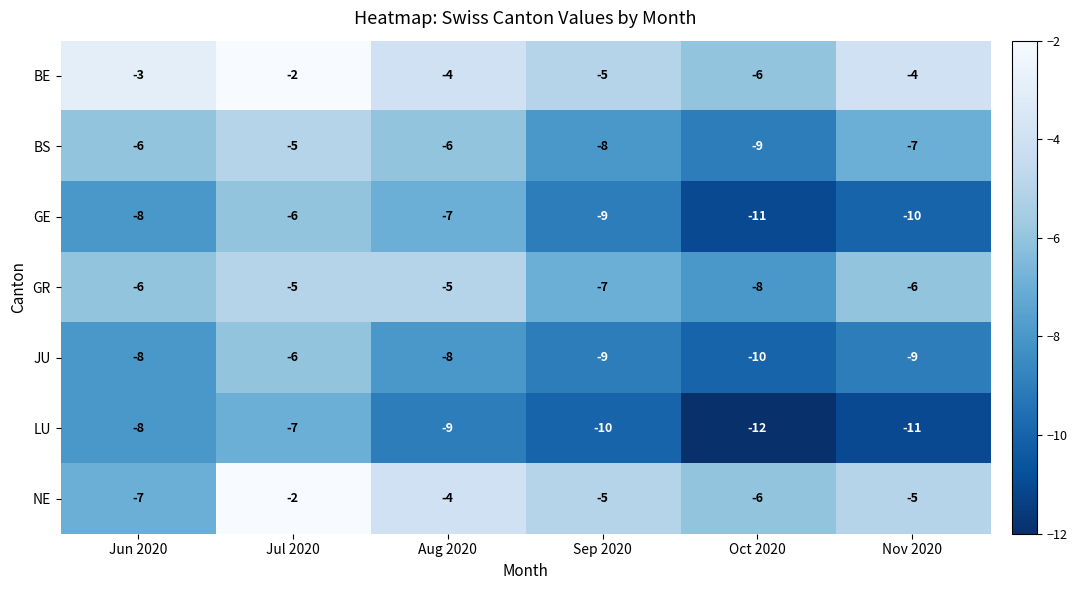

Rank the series at Nov 2020 from lowest to highest value.

LU, GE, JU, BS, GR, NE, BE